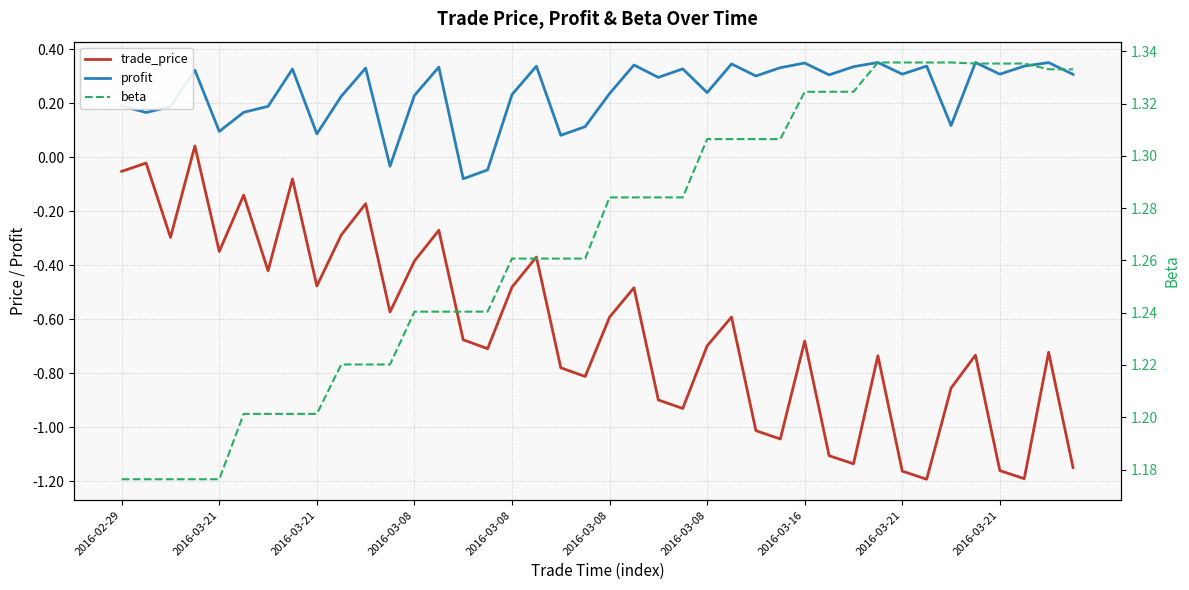

What is the sum of all beta values?

50.7